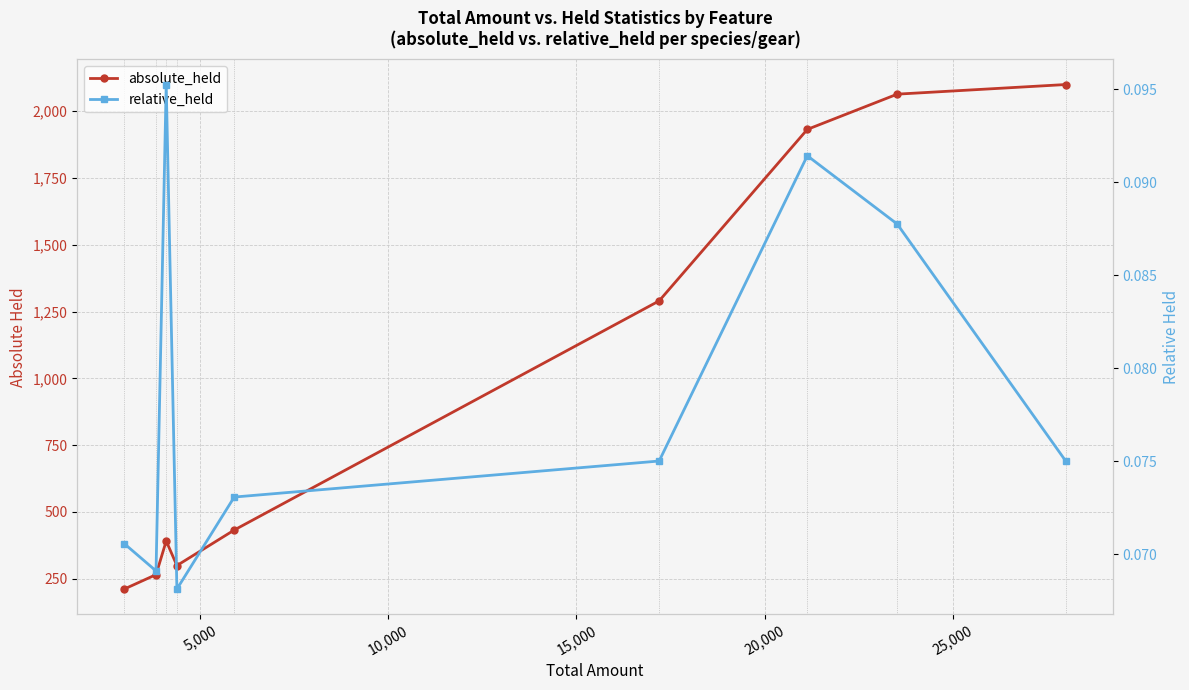

What is the sum of all absolute_held values?

8984.0